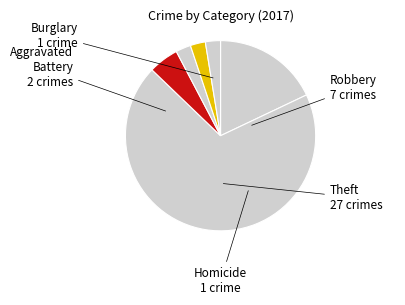

Count the number of slices in the pie.

6